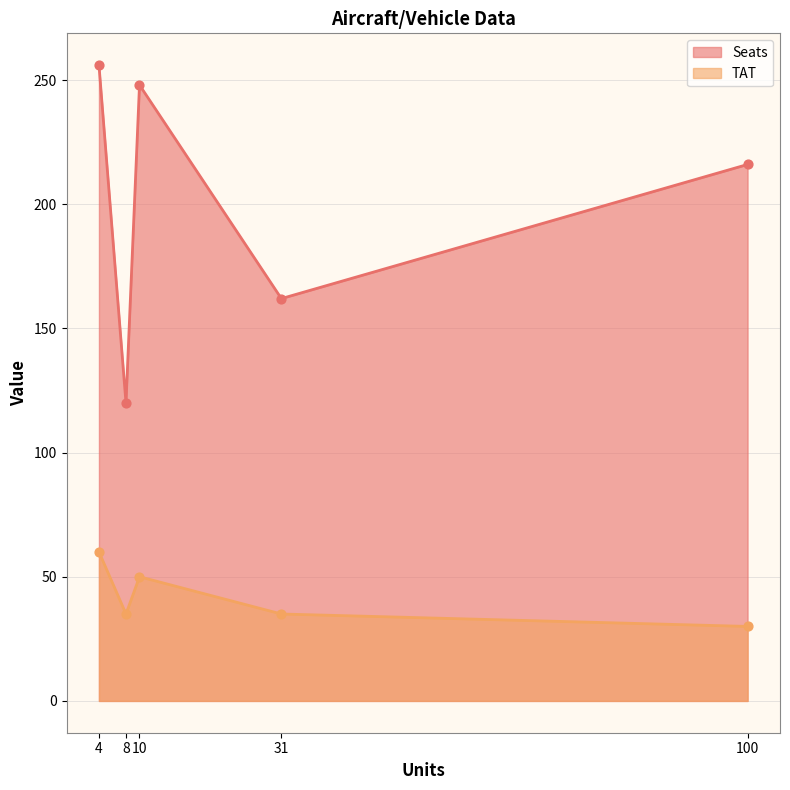

Which series reaches the minimum Y coordinate?

TAT